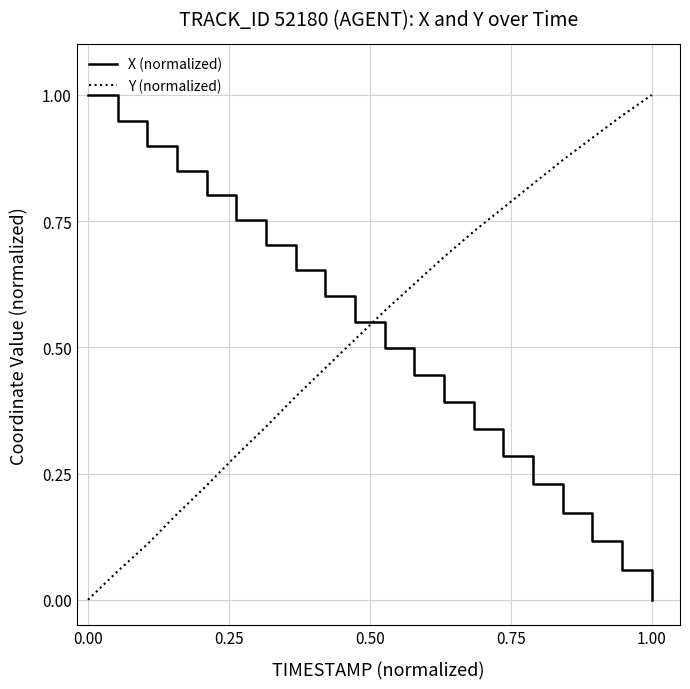

True or false: X (normalized) and Y (normalized) intersect in this chart.

True